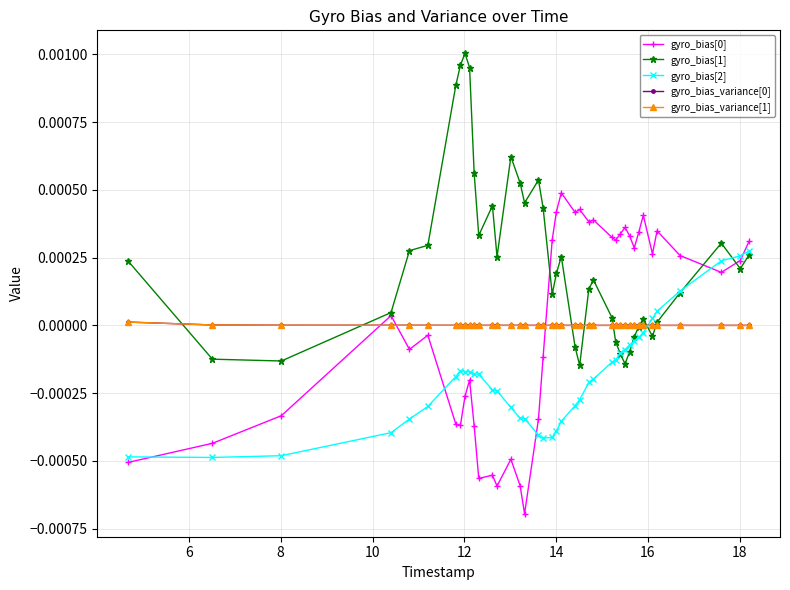

Which series has the largest total across all categories?

gyro_bias[1]